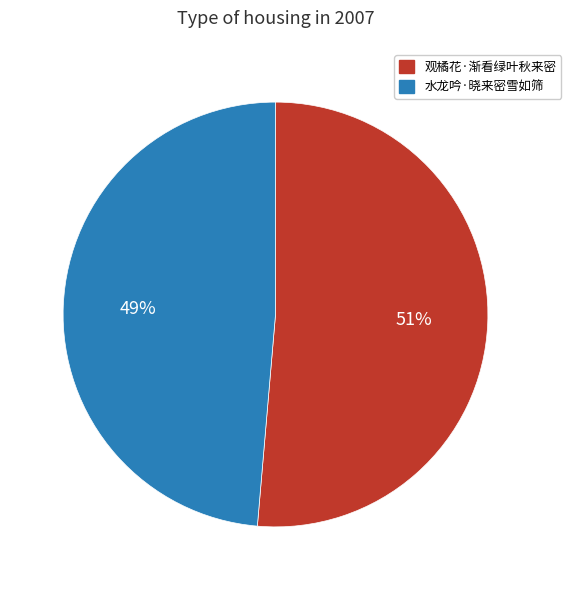

Does any single category account for the majority?

Yes